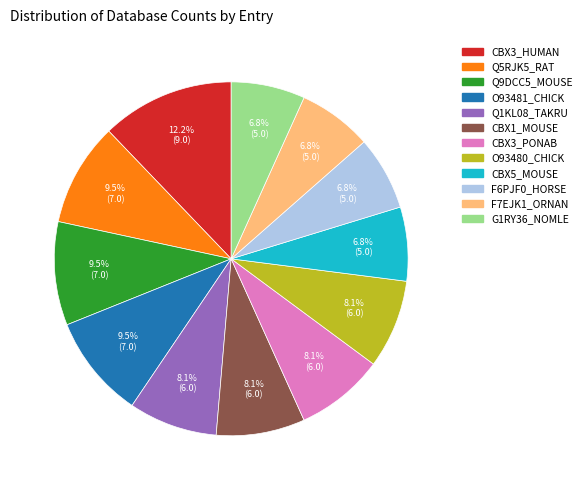

Count the number of slices in the pie.

12